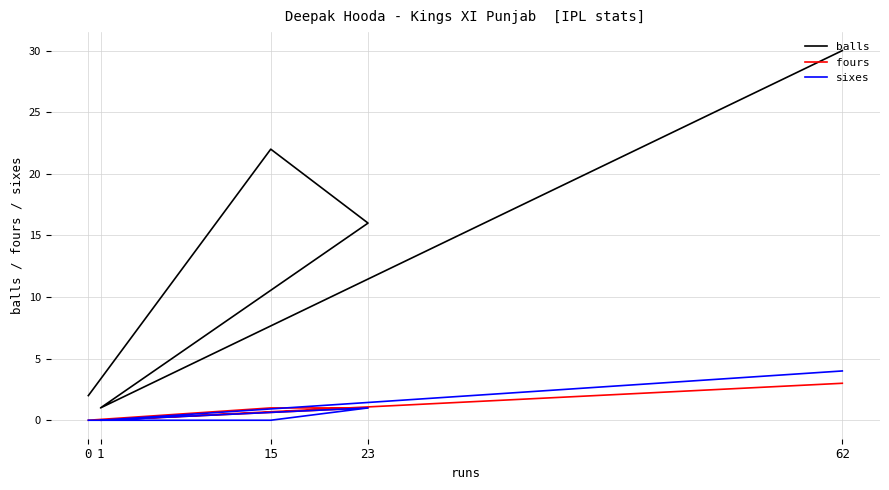

What is the difference between the maximum and minimum values in the fours series?

3